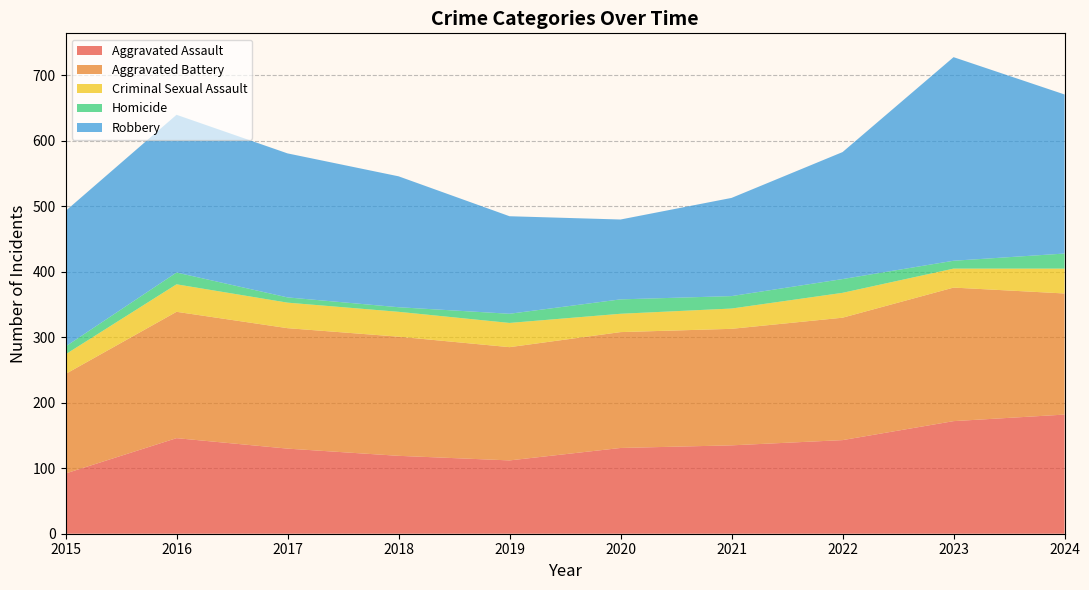

Reading left to right, what are all the values shown in this chart?

Aggravated Assault: 2015=92	2016=146	2017=130	2018=119	2019=112	2020=131	2021=135	2022=143	2023=172	2024=182
Aggravated Battery: 2015=152	2016=193	2017=184	2018=182	2019=173	2020=177	2021=178	2022=187	2023=204	2024=185
Criminal Sexual Assault: 2015=30	2016=42	2017=39	2018=38	2019=37	2020=28	2021=31	2022=38	2023=29	2024=38
Homicide: 2015=12	2016=18	2017=8	2018=7	2019=14	2020=22	2021=19	2022=21	2023=12	2024=23
Robbery: 2015=207	2016=241	2017=220	2018=200	2019=149	2020=122	2021=150	2022=194	2023=311	2024=243